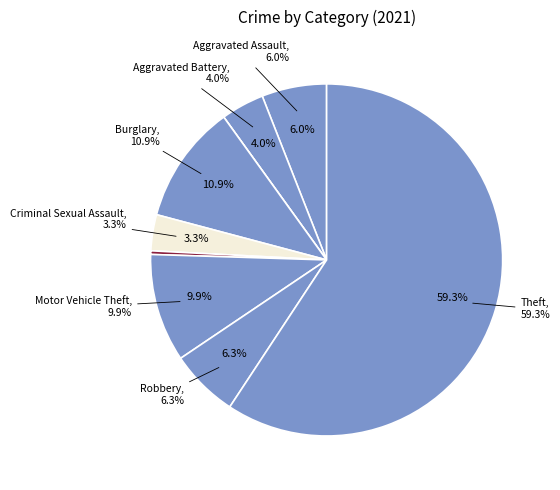

Is it true that Aggravated Battery is 1% of the pie?

False